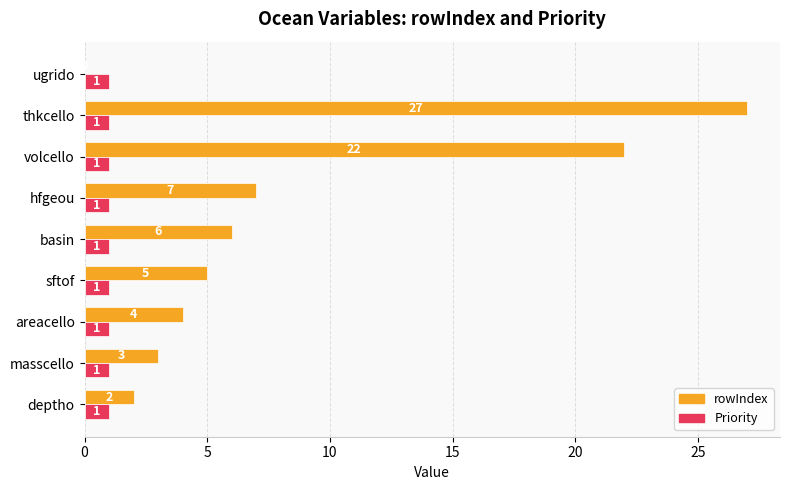

Which series changed the most between deptho and masscello?

rowIndex